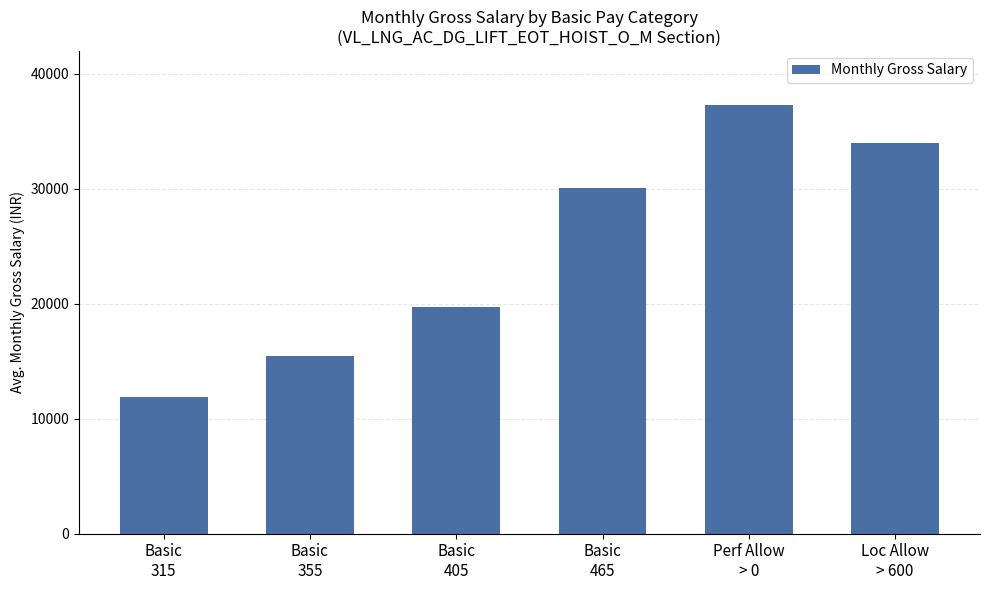

The value at Basic
315 is 20312.3. True or false?

False